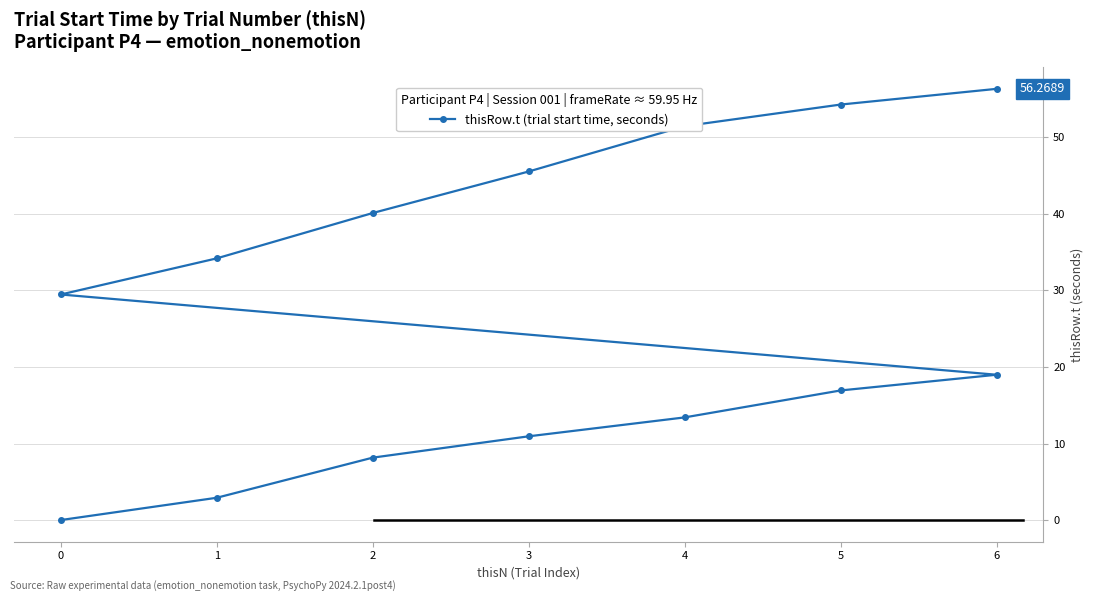

What is the average value?

27.3